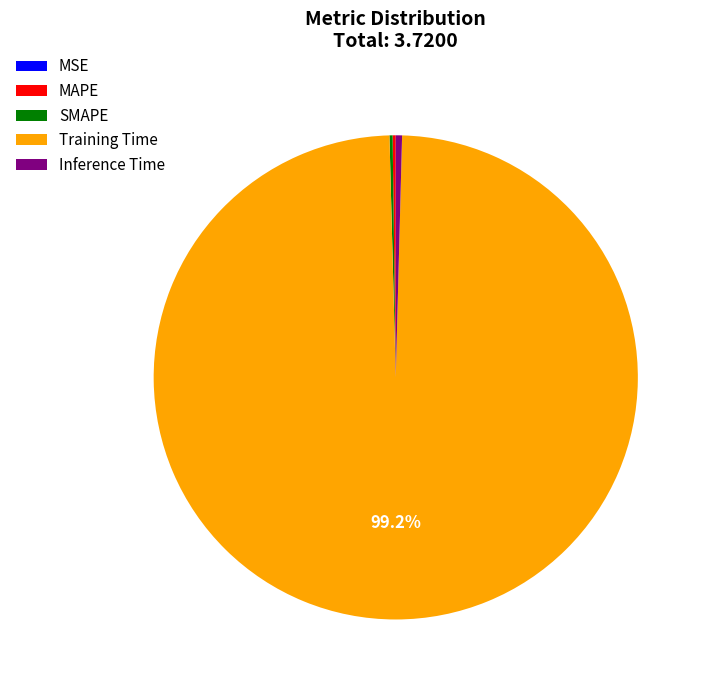

Does Training Time account for over 50% of the chart?

Yes